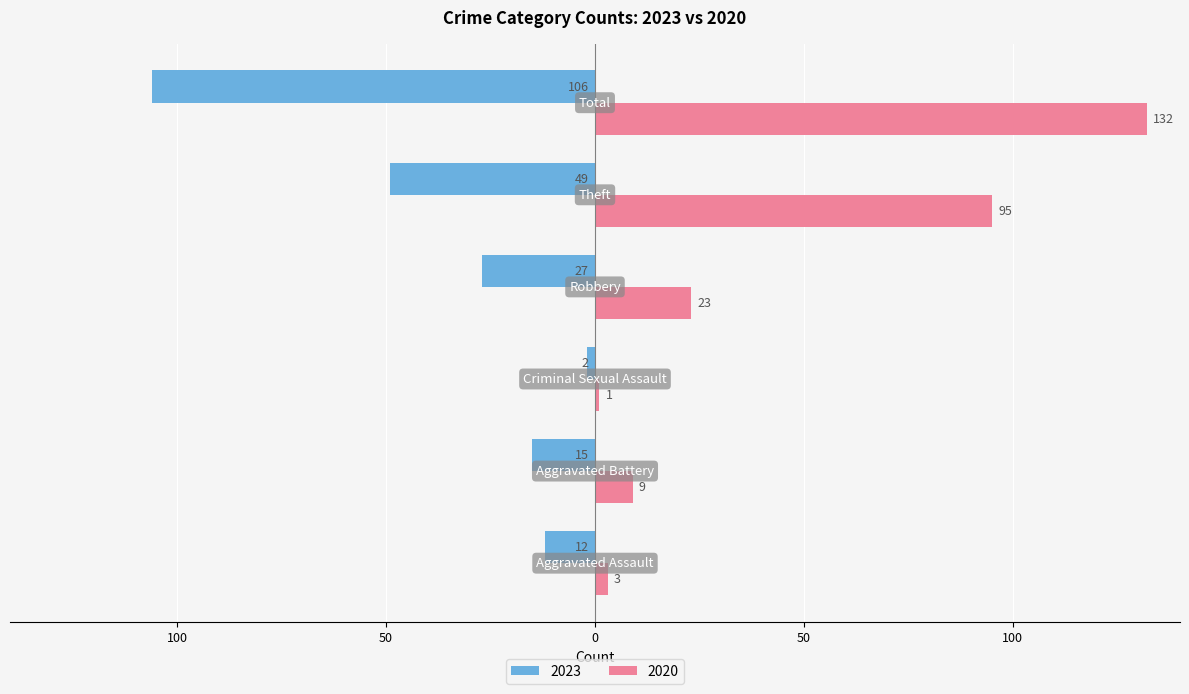

What are all the series names shown in the legend?

2023, 2020